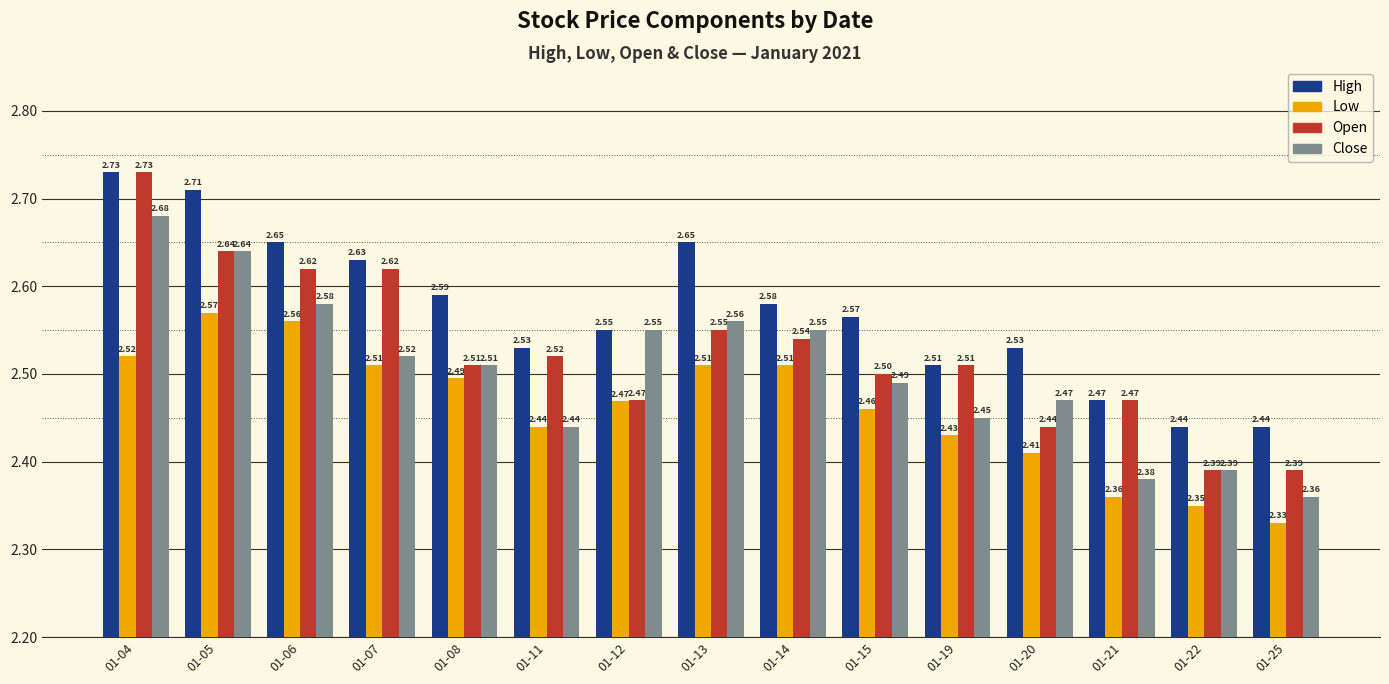

Where is Close nearest to the value 2?

01-25